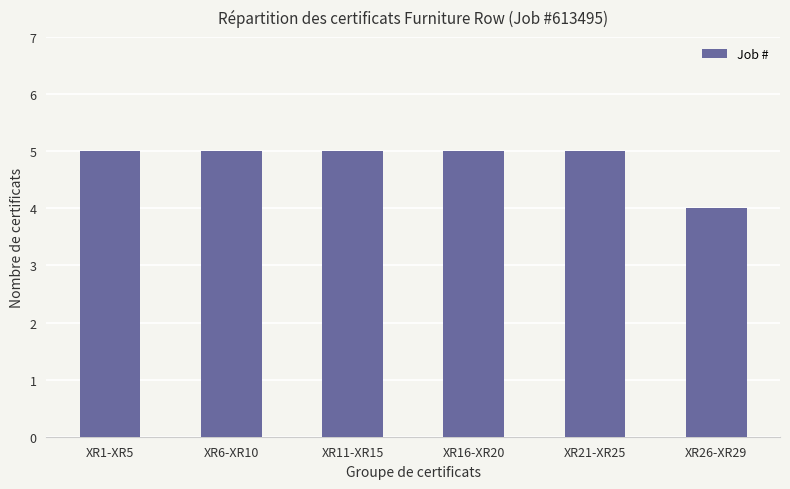

What is the greatest value displayed?

5